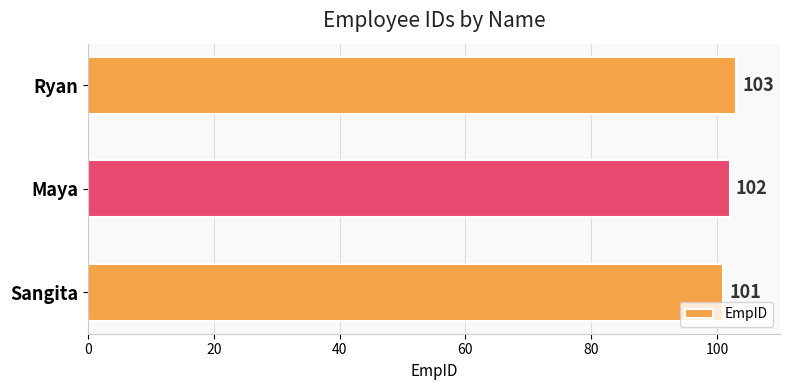

Between Sangita and Maya, which is larger?

Maya